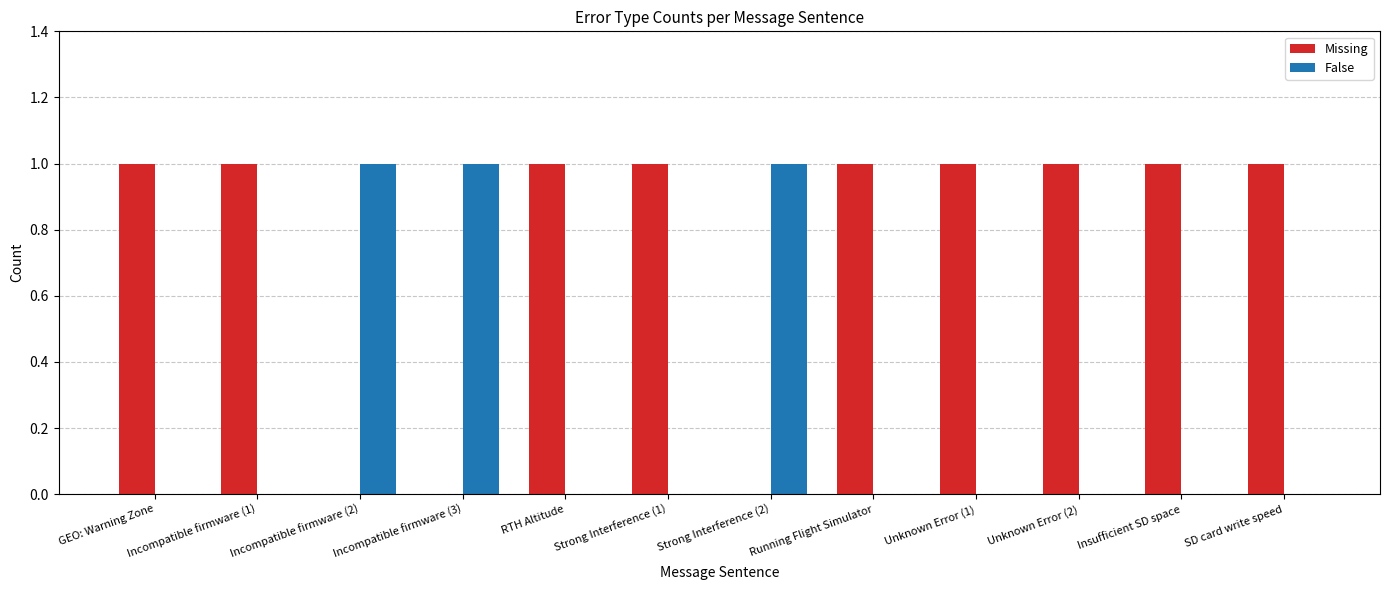

Are the bars horizontal?

No